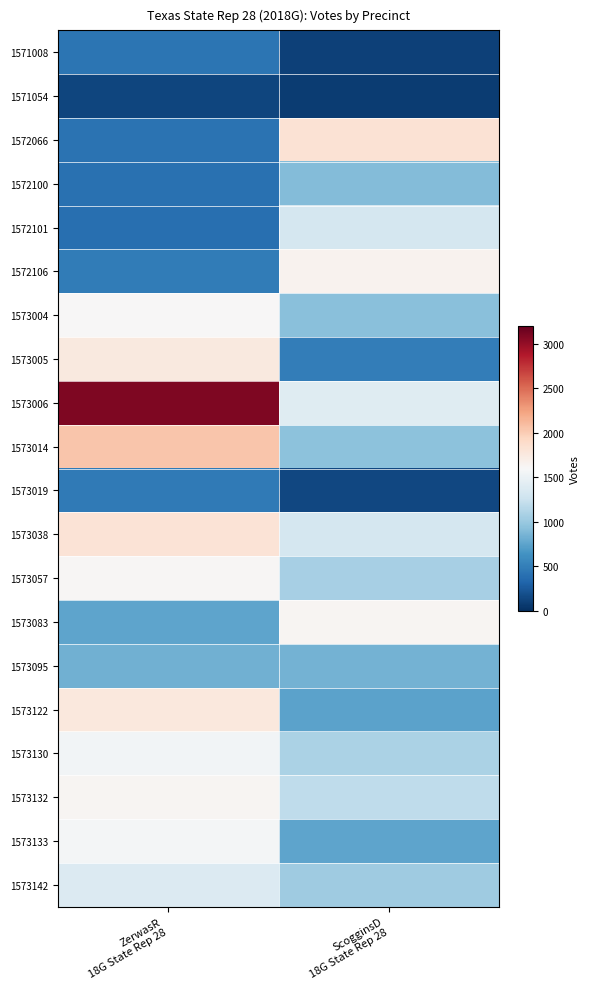

Which series has the largest range (max minus min)?

1573006